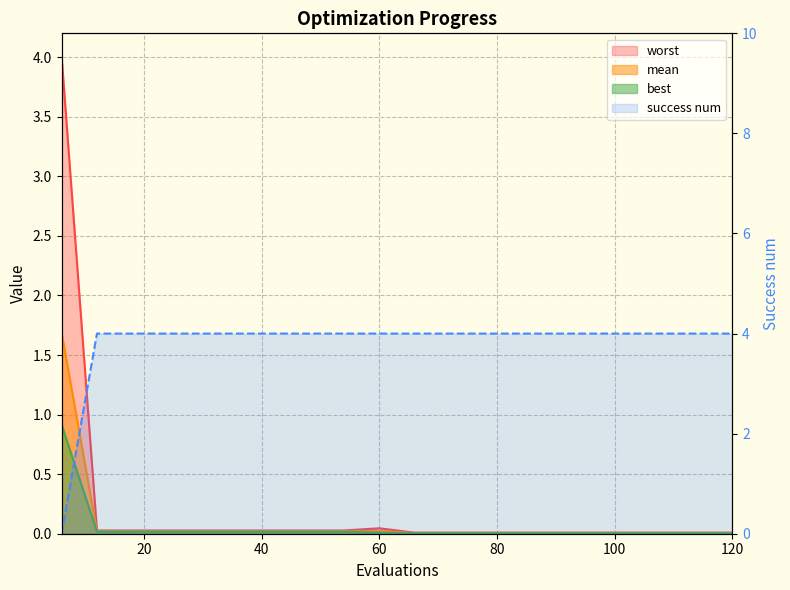

True or false: success num has a value of 6.4 at 8.

False